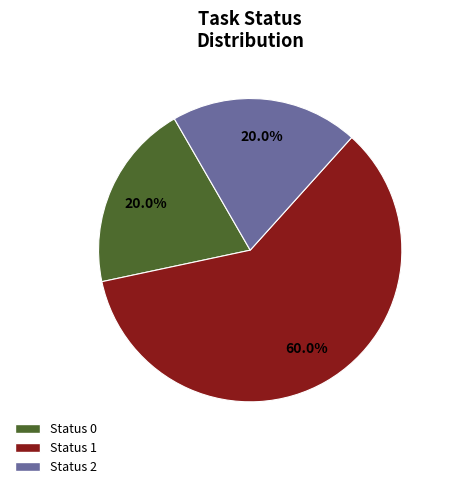

Combined, what portion of the pie is Status 1 and Status 2?

80.0%